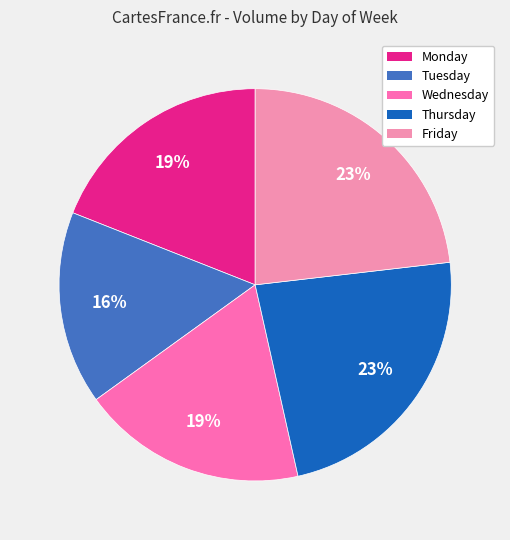

To the nearest percent, what portion does Monday represent?

19%